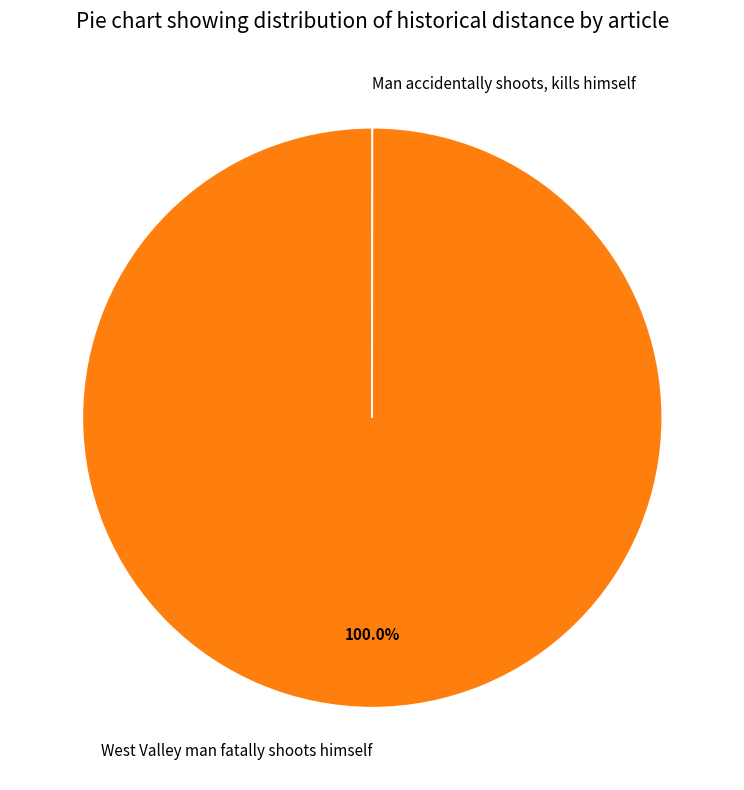

What percentage is the West Valley man fatally shoots himself slice, to the nearest percent?

100%